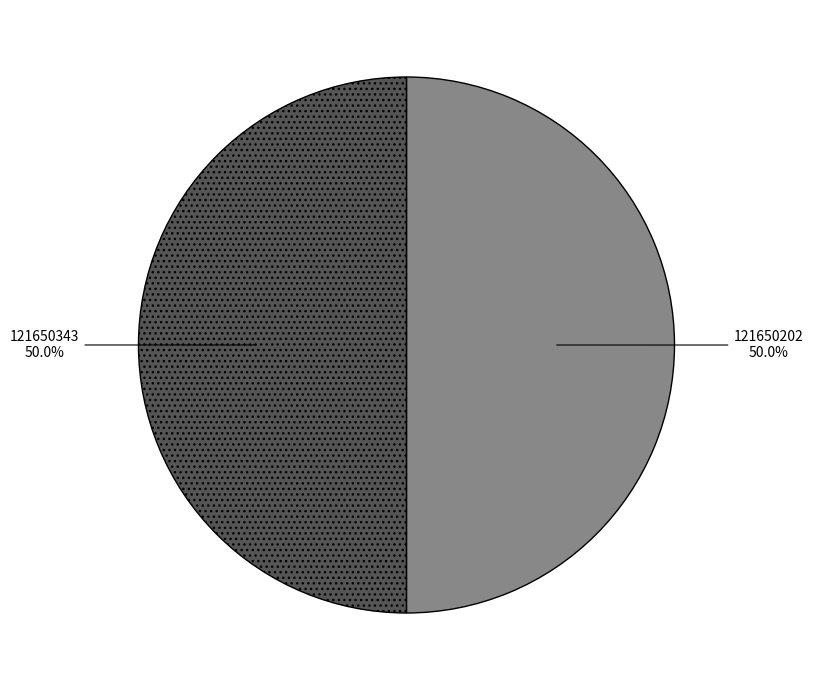

How many slices are in this pie chart?

2